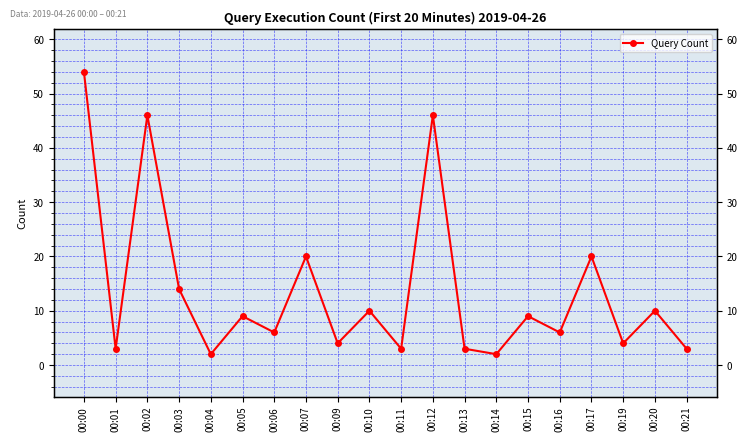

True or false: the data shows 17 at 00:20.

False